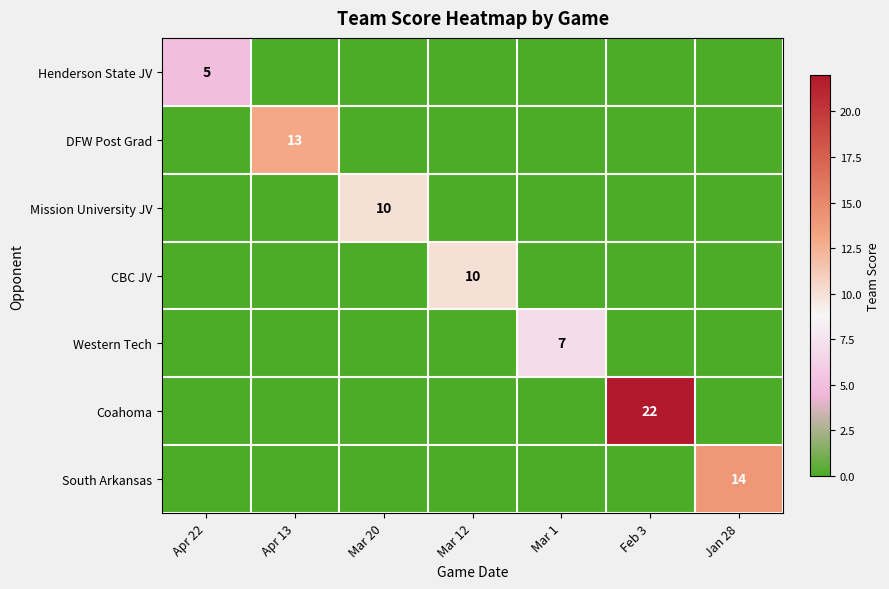

Rank the categories by Mission University JV value from lowest to highest.

Apr 22, Apr 13, Mar 12, Mar 1, Feb 3, Jan 28, Mar 20